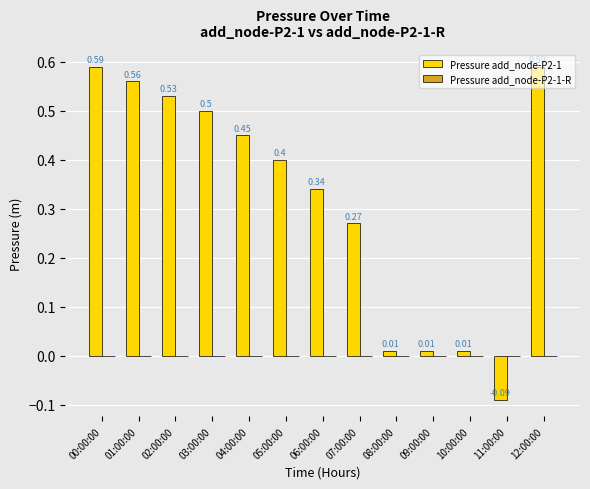

What is the change in value from 02:00:00 to 08:00:00?

-0.5